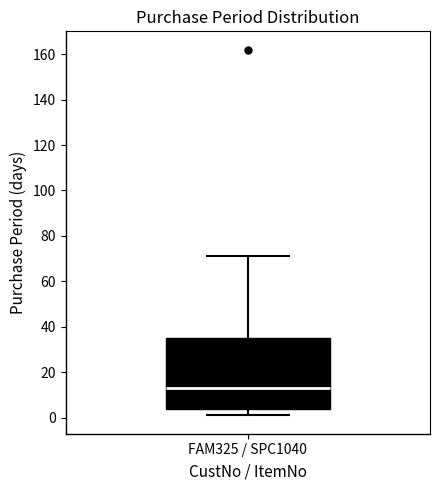

Read this box plot against the y-axis: the position of the median line, the range covered by the box, and the ends of both whiskers. The values are not printed on the chart, so give them approximately, as read against the axis.

median 14, box 4 to 36, whiskers 2 to 72